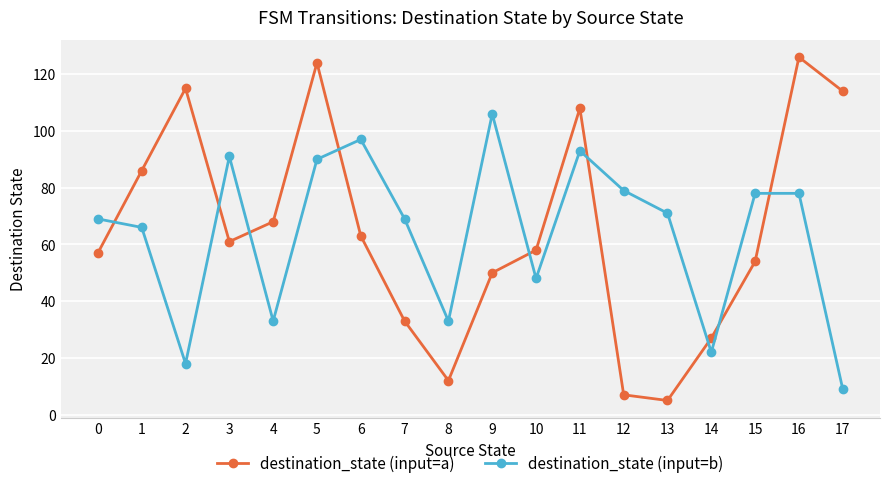

What is the sum of the destination_state (input=b) values at 2 and 11?

111